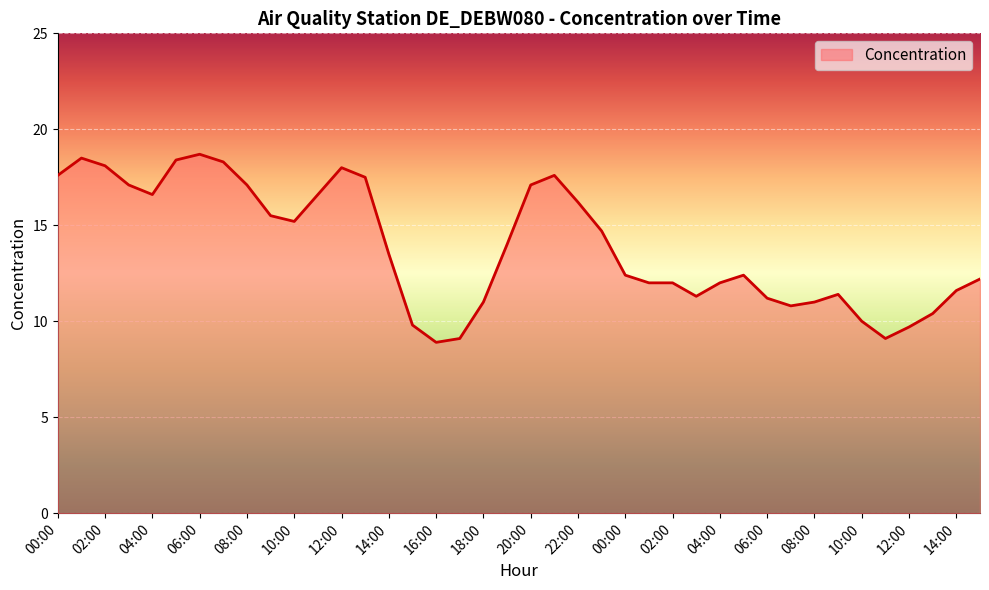

Count the number of categories in the chart.

40